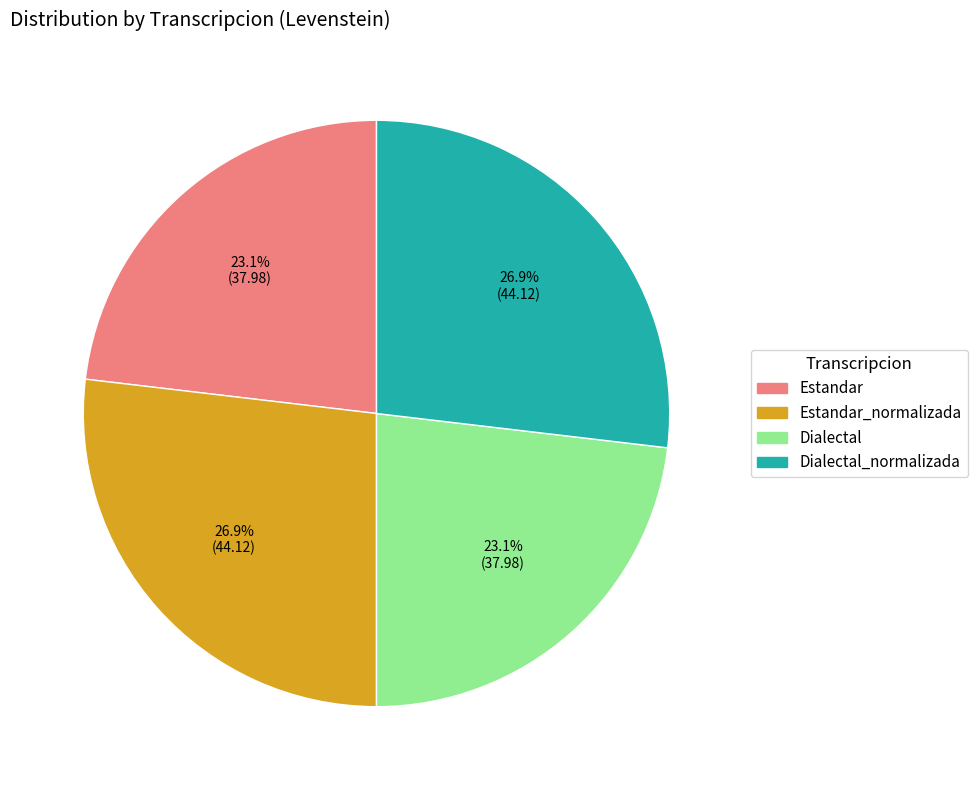

Approximately how many times larger is the value at Dialectal_normalizada compared to Dialectal?

1.2